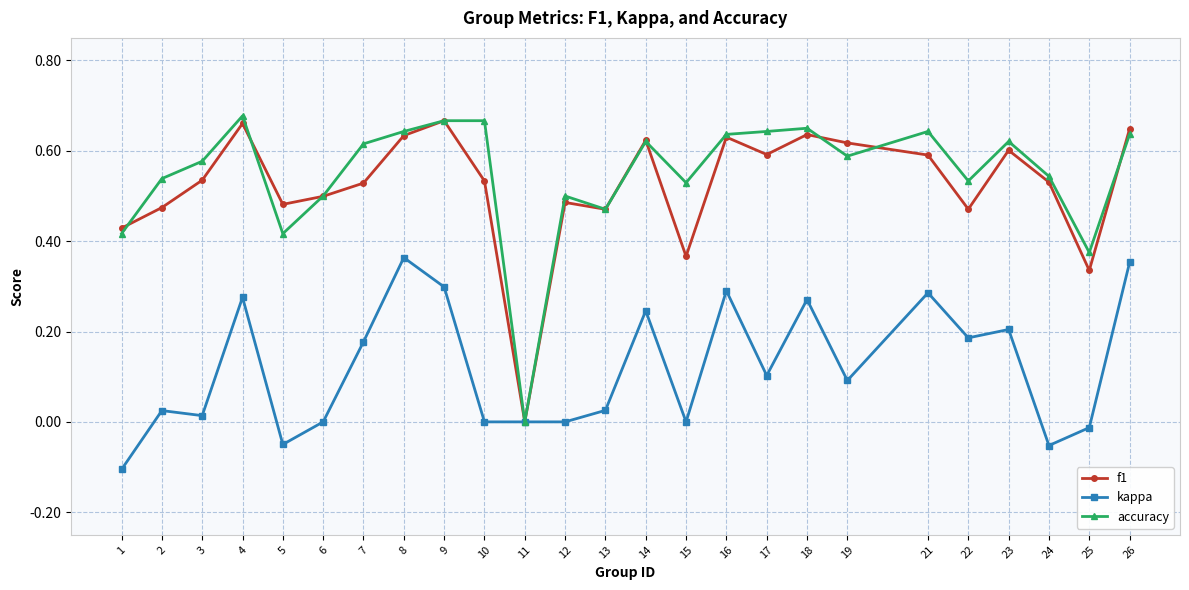

Rank the series at 15 from lowest to highest value.

kappa, f1, accuracy